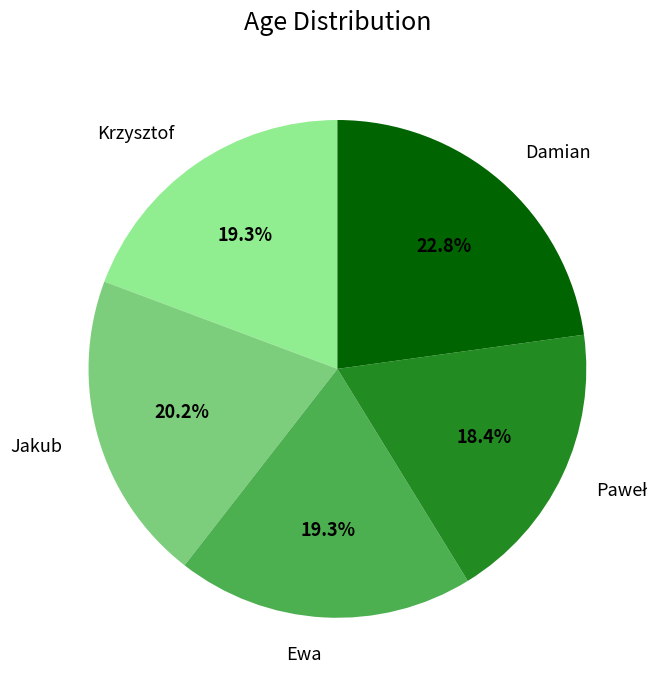

True or false: Damian accounts for 23% of the total.

True